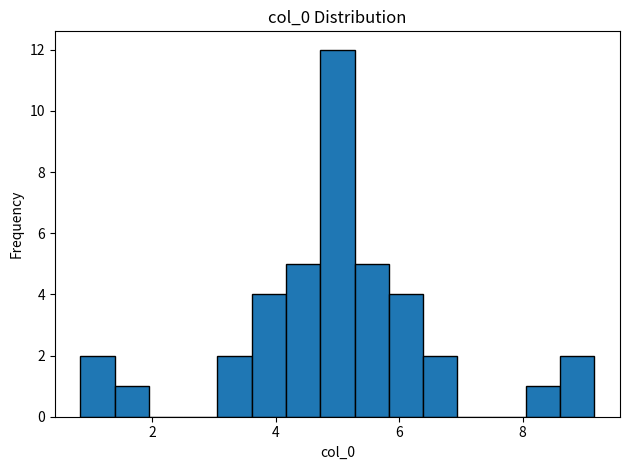

Around what value on the x-axis is the tallest bar? Give the approximate position of its centre, as read against the axis.

5.0